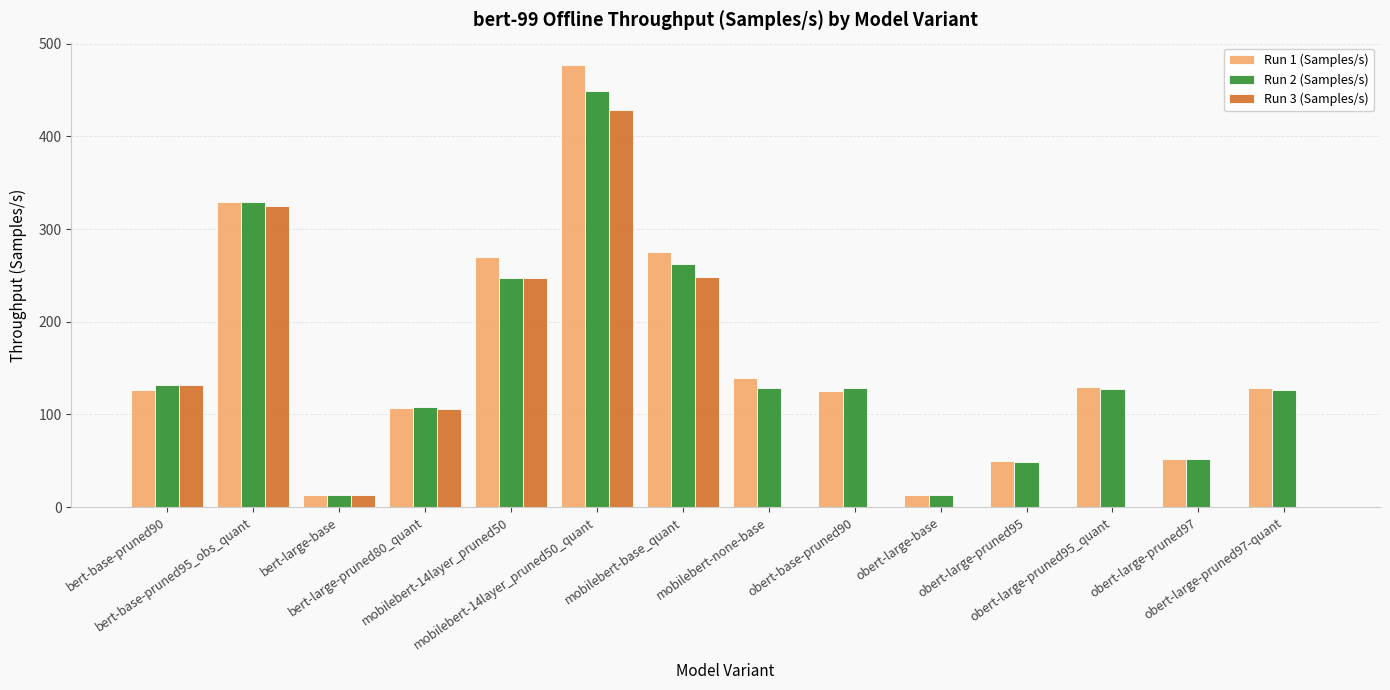

Which series changed the most between bert-large-base and obert-large-pruned97?

Run 2 (Samples/s)